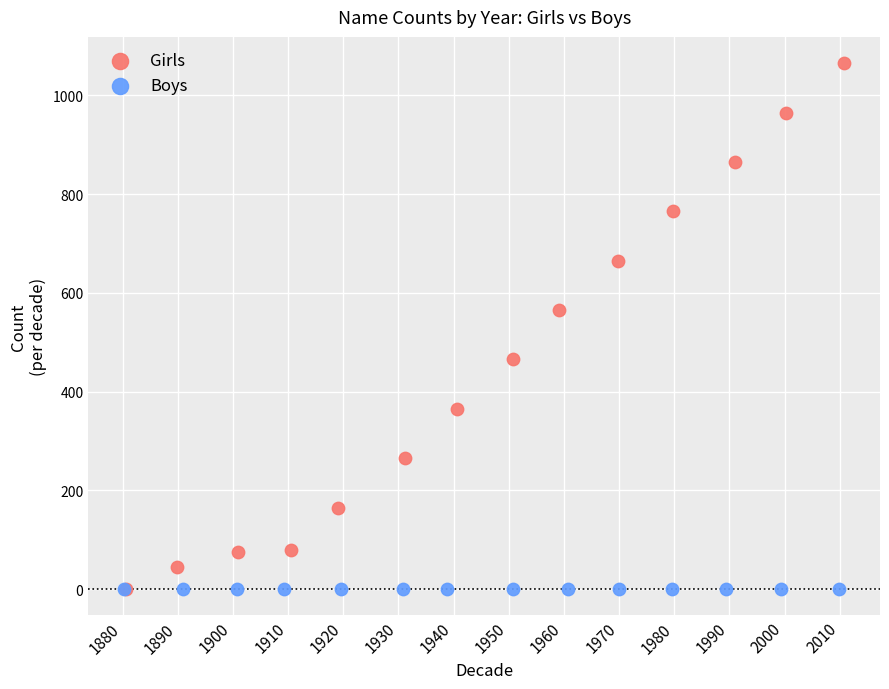

Which series contains the highest Y value?

Girls